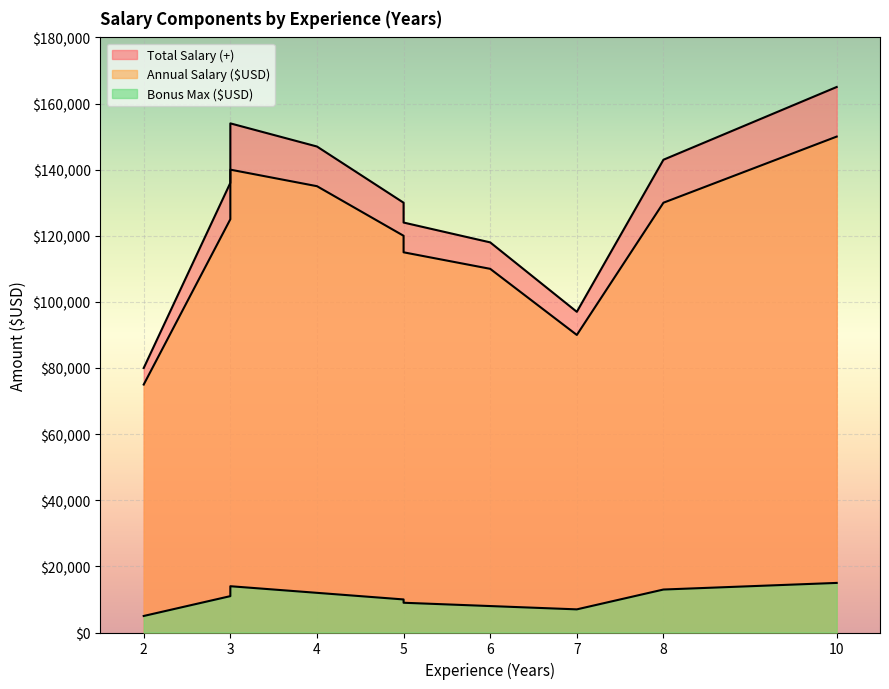

List the labels in order of Annual Salary ($USD) value, largest first.

10, 3, 4, 8, 3, 5, 5, 6, 7, 2